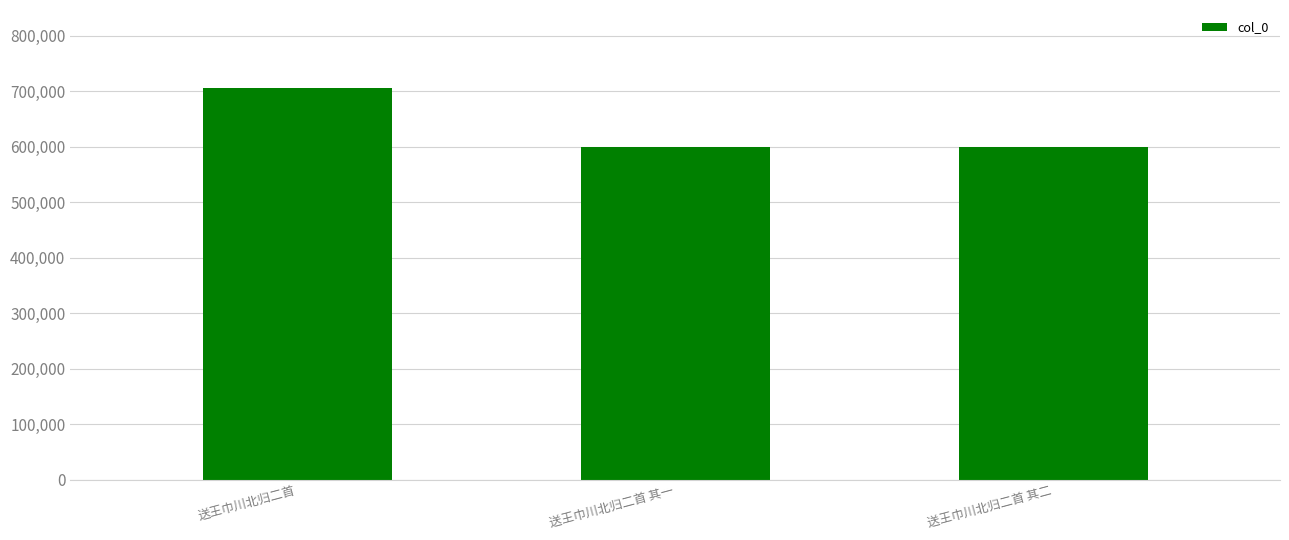

What is the difference between the maximum and second lowest values?

105648